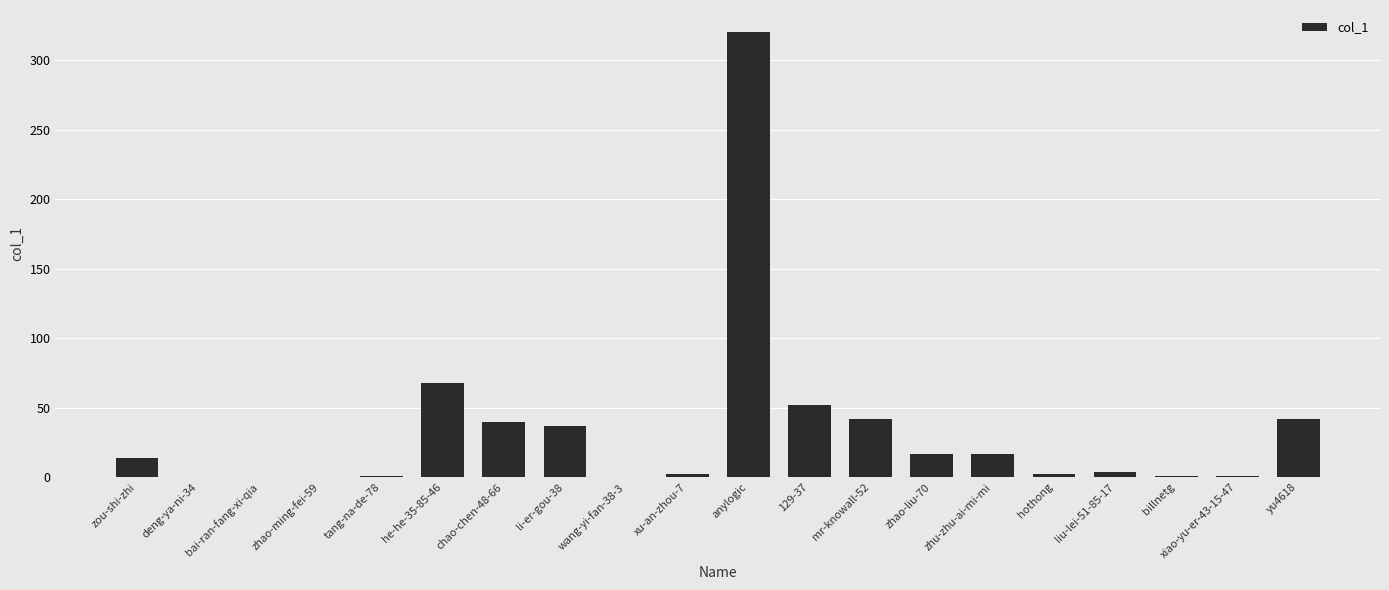

Between li-er-gou-38 and tang-na-de-78, which is larger?

li-er-gou-38